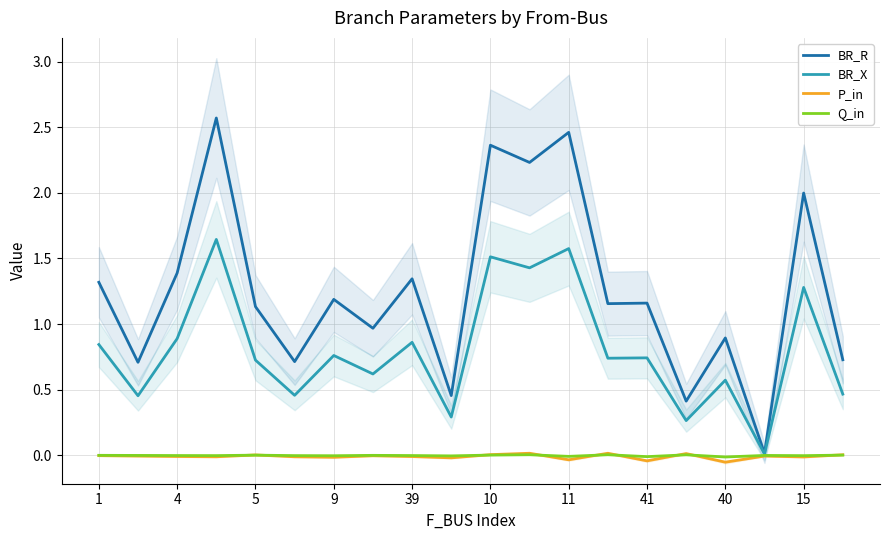

Is it true that Q_in equals 0.0 at 19?

True